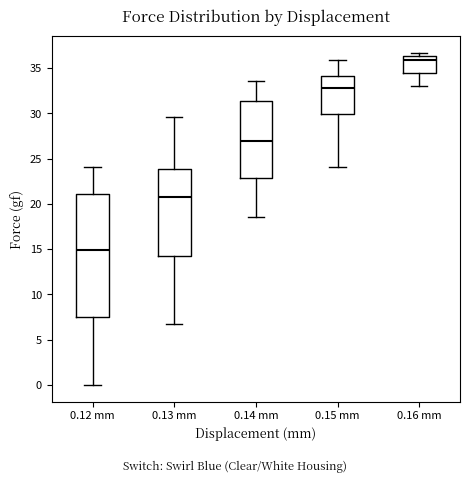

Reading left to right, read every box against the y-axis: the position of its median line, the range the box covers, and the ends of its whiskers. The values are not printed on the chart, so give them approximately, as read against the axis.

0.12 mm: median 15.0, box 7.5 to 21.0, whiskers 0.0 to 24.0
0.13 mm: median 21.0, box 14.5 to 24.0, whiskers 6.5 to 29.5
0.14 mm: median 27.0, box 23.0 to 31.5, whiskers 18.5 to 33.5
0.15 mm: median 33.0, box 30.0 to 34.0, whiskers 24.0 to 36.0
0.16 mm: median 36.0, box 34.5 to 36.5, whiskers 33.0 to 36.5 (just above the box's upper edge)